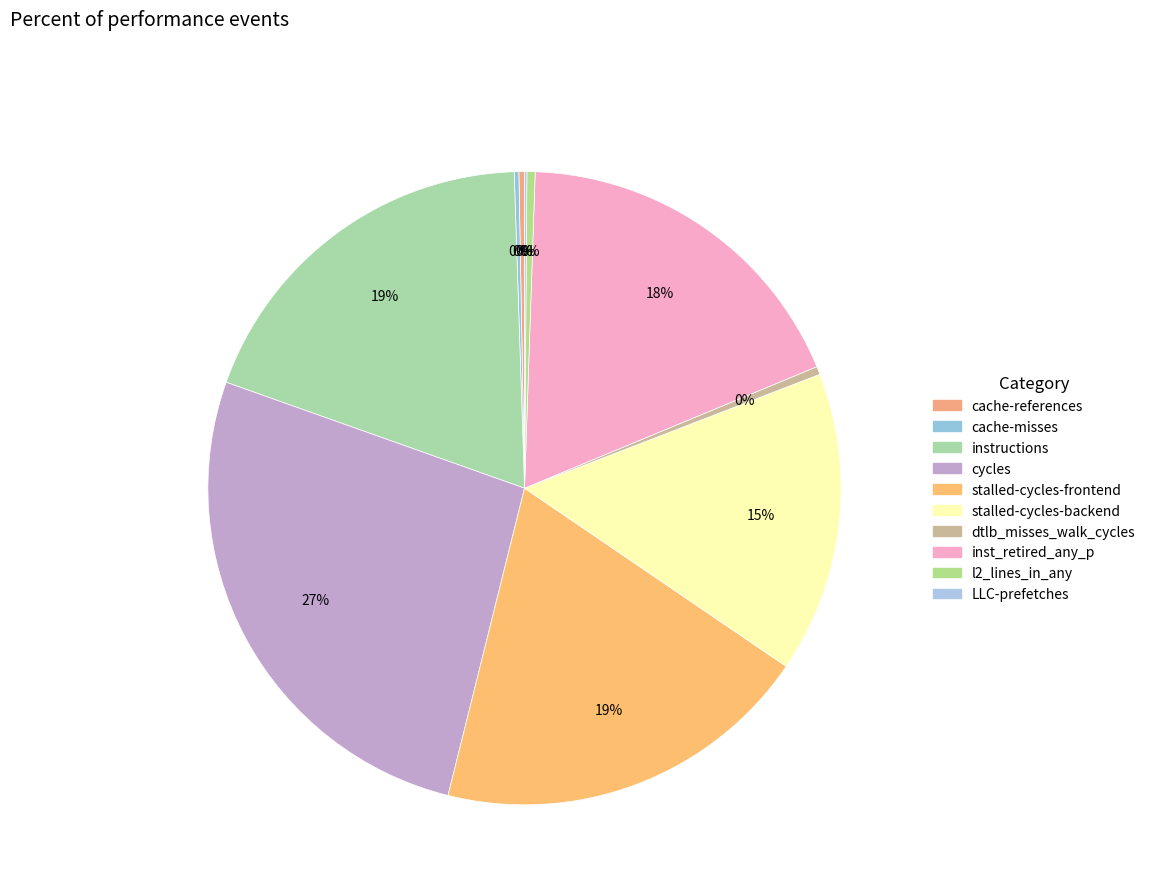

Count the number of slices in the pie.

10